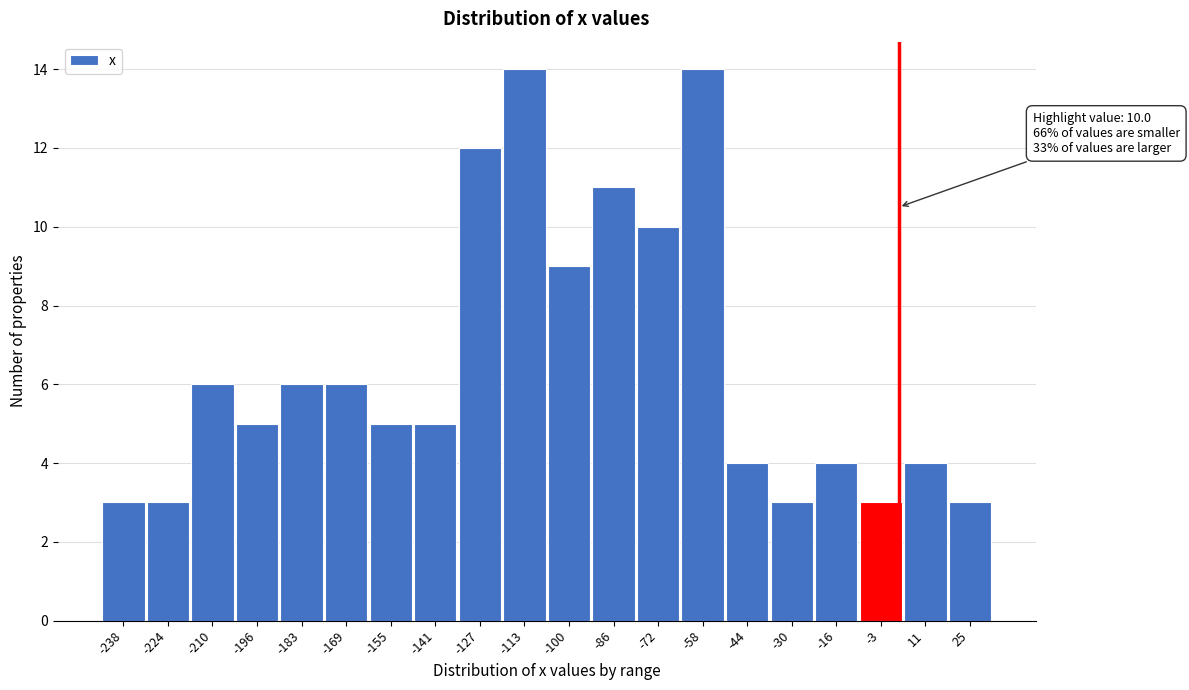

Reading left to right, extract all data points from this chart.

3	3	6	5	6	6	5	5	12	14	9	11	10	14	4	3	4	3	4	3